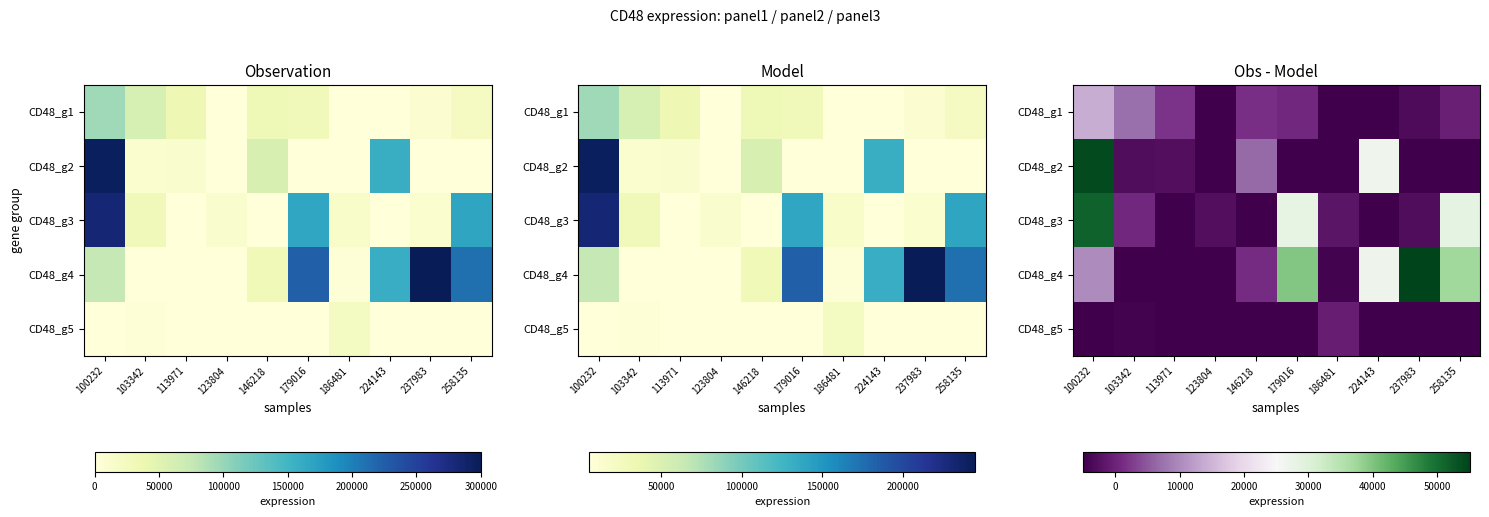

List the series in order of their peak value, highest first.

CD48_g4, CD48_g2, CD48_g3, CD48_g1, CD48_g5